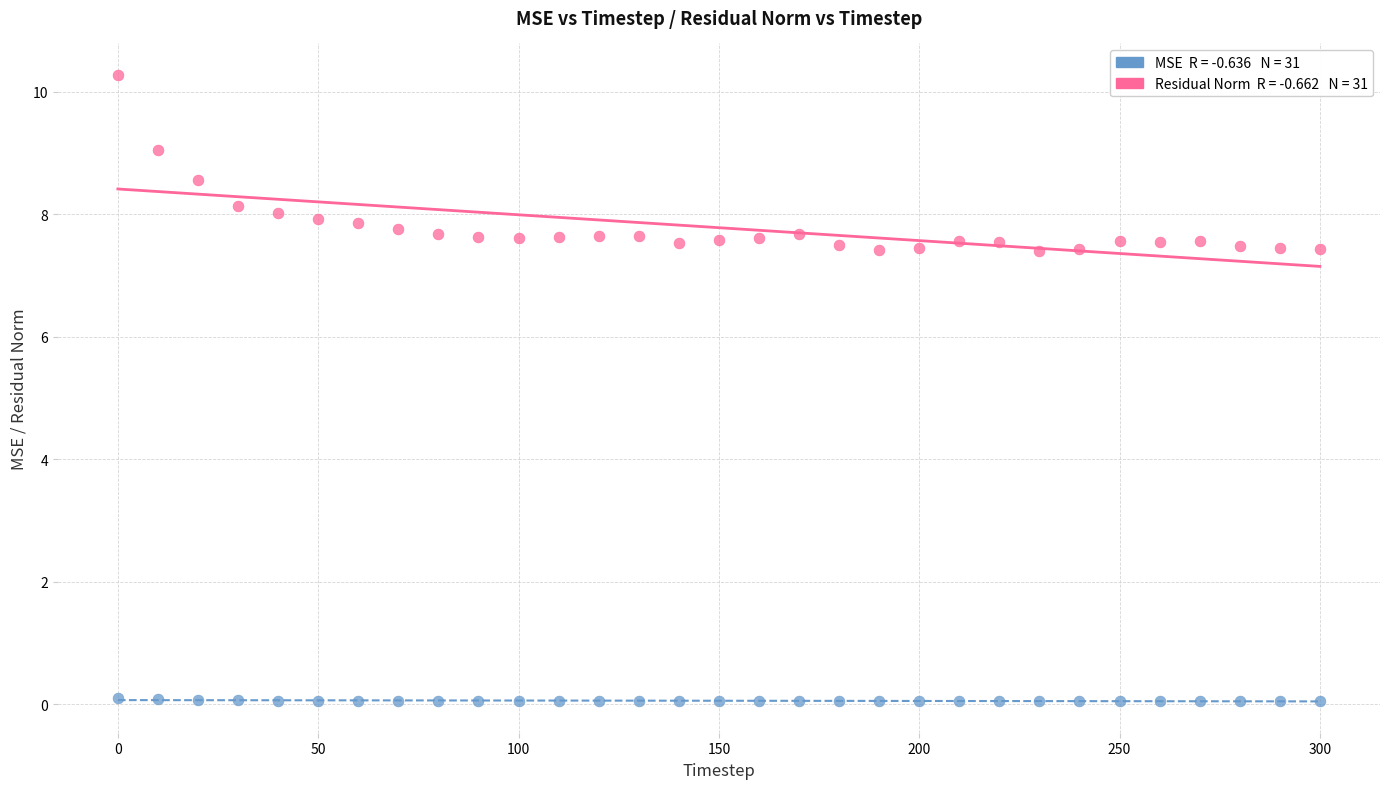

Across all data points, what is the range of Y values (max minus min)?

10.2